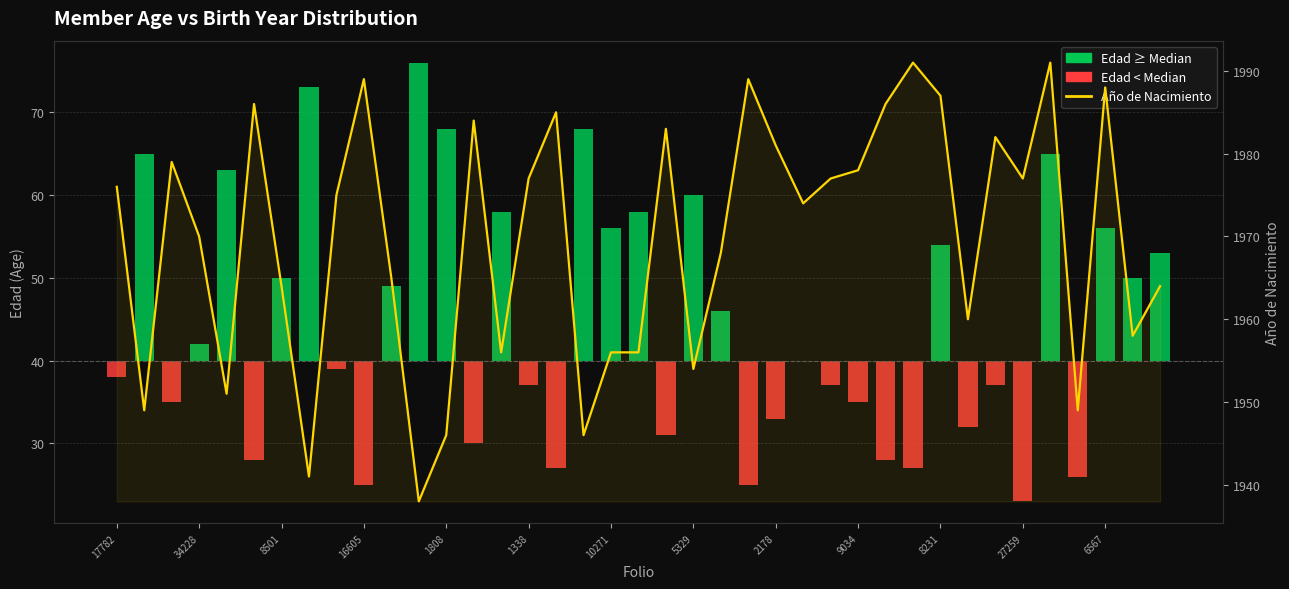

What is the approximate value at 1338, to the nearest 5?

1975